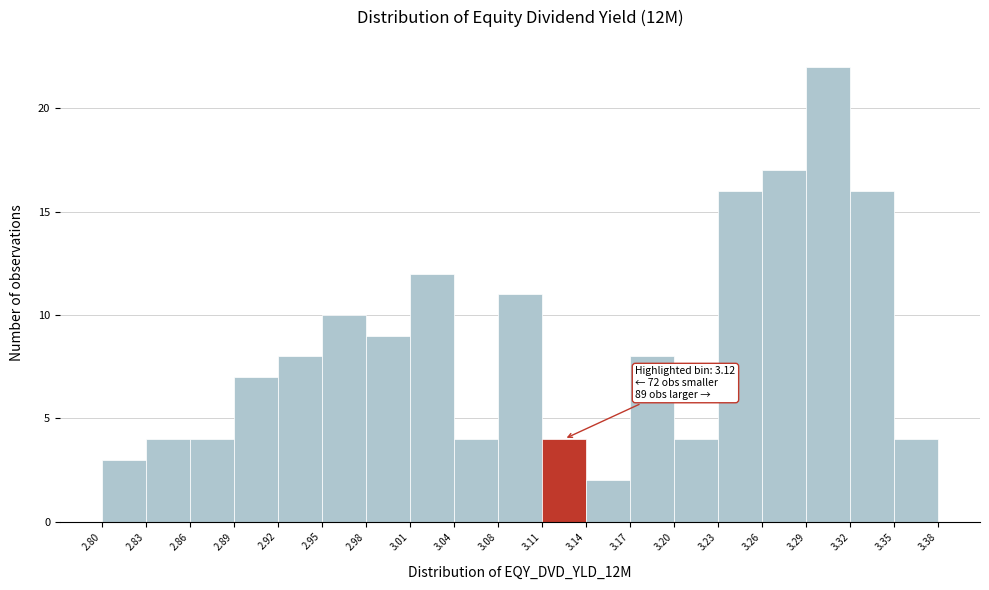

Over which range of the x-axis is the bar tallest?

3.29 to 3.32